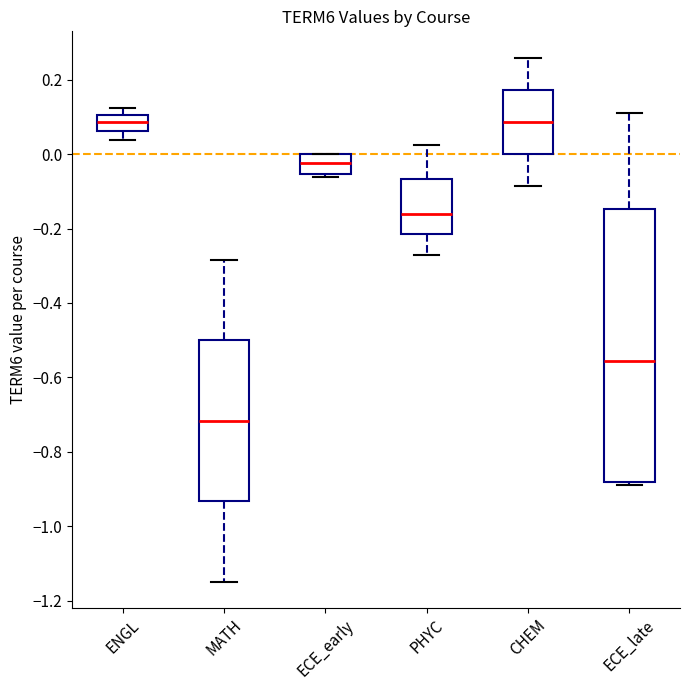

Where does the upper whisker of the box for MATH end on the y-axis? The values are not printed on the chart, so give them approximately, as read against the axis.

-0.28